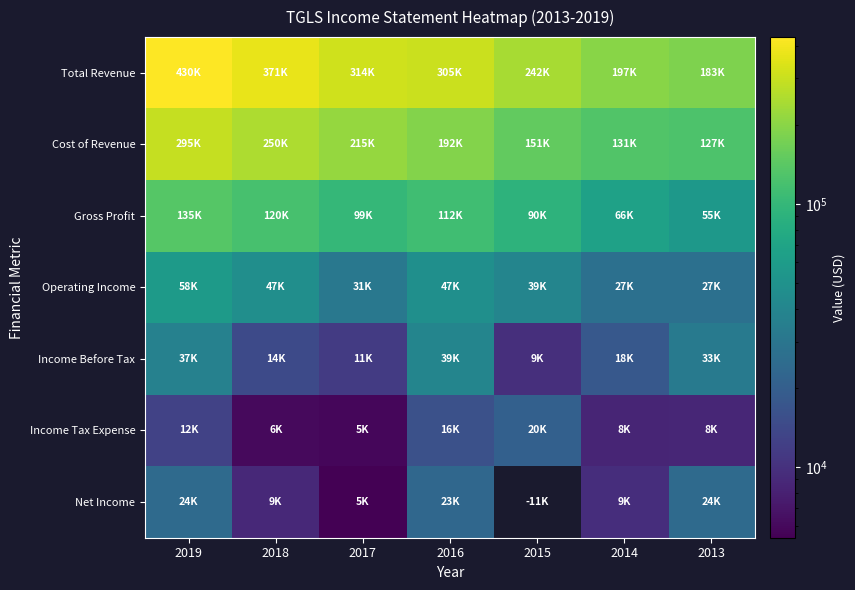

How many categories are shown in the chart?

7